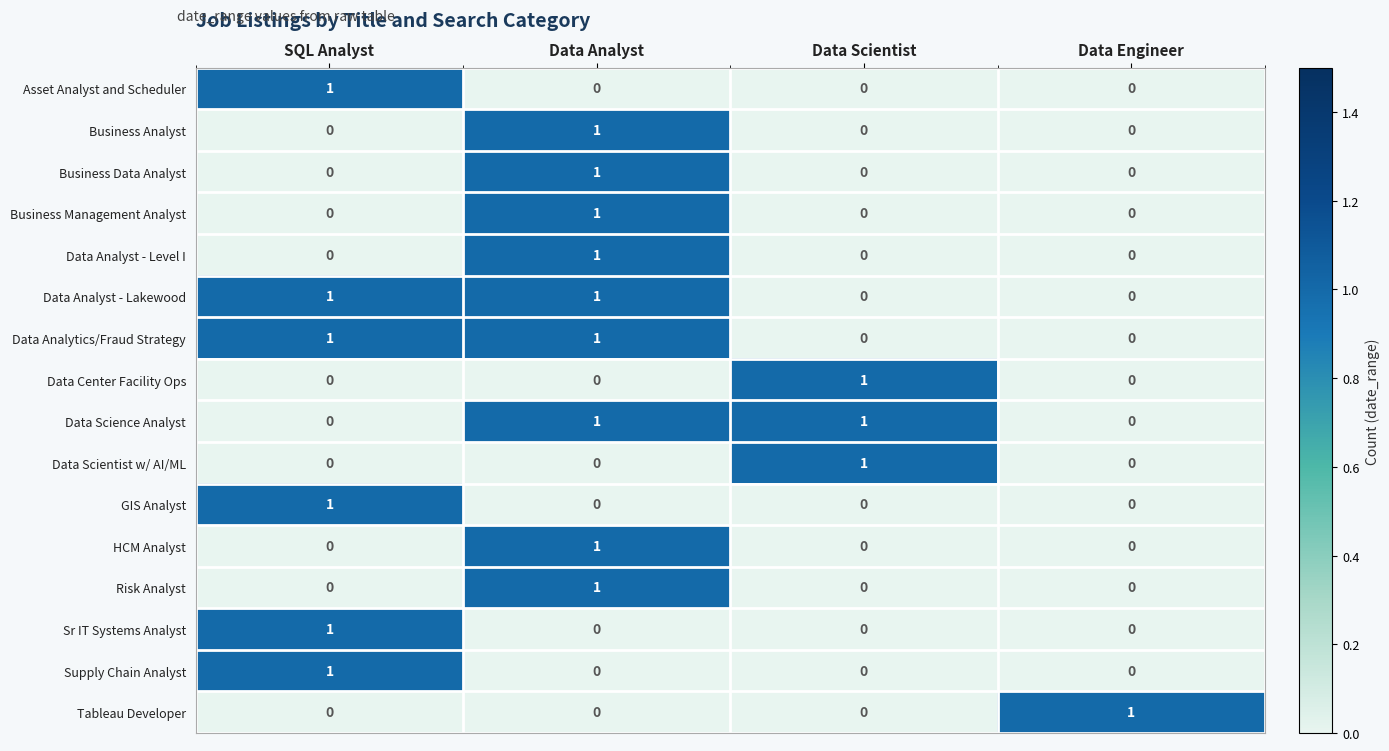

What is the total value across all series at SQL Analyst?

6